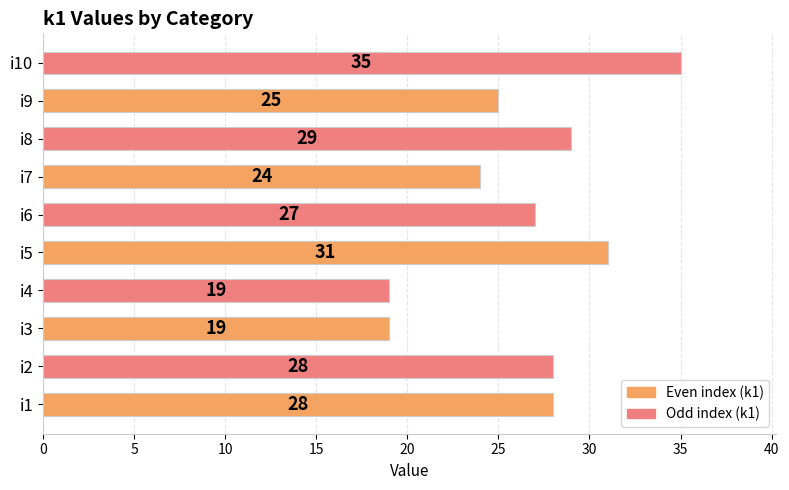

Is it true that the value at i7 is 12?

False